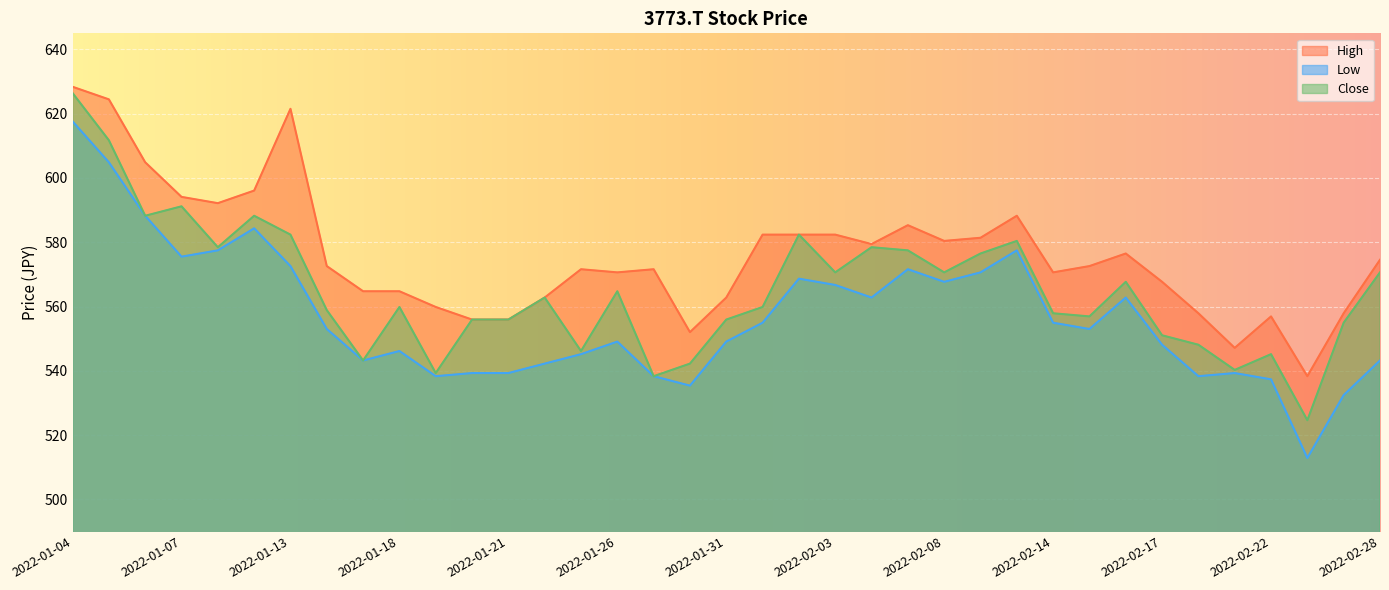

What is the sum of all Low values?

20602.1